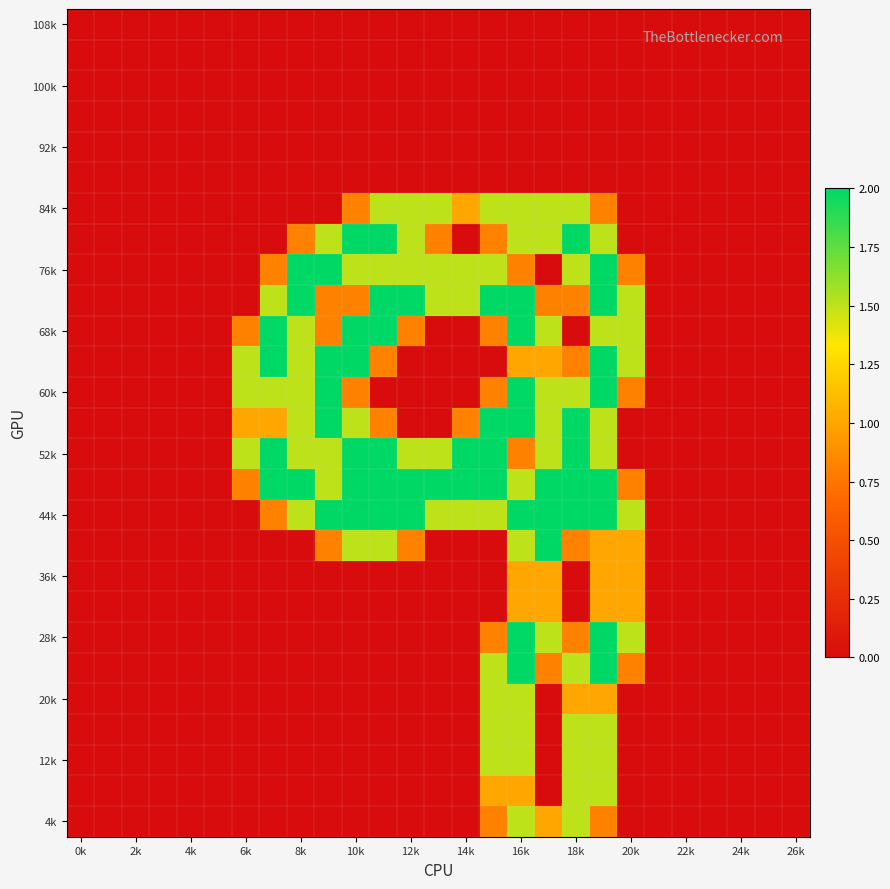

How many series are shown in this chart?

27